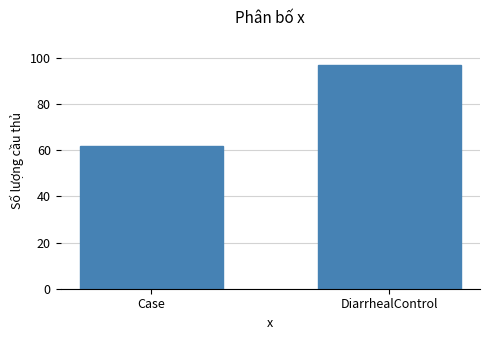

Reading right to left, what are all the values shown in this chart?

97	62